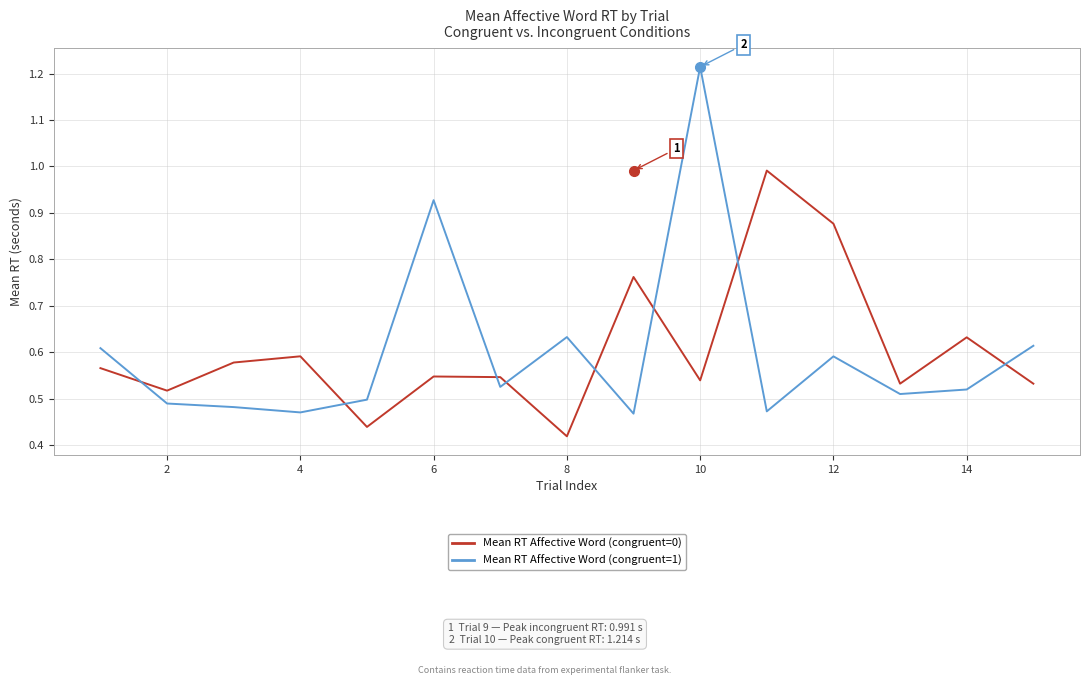

Which series ends up on top after the final intersection of Mean RT Affective Word (congruent=1) and Mean RT Affective Word (congruent=0)?

Mean RT Affective Word (congruent=1)